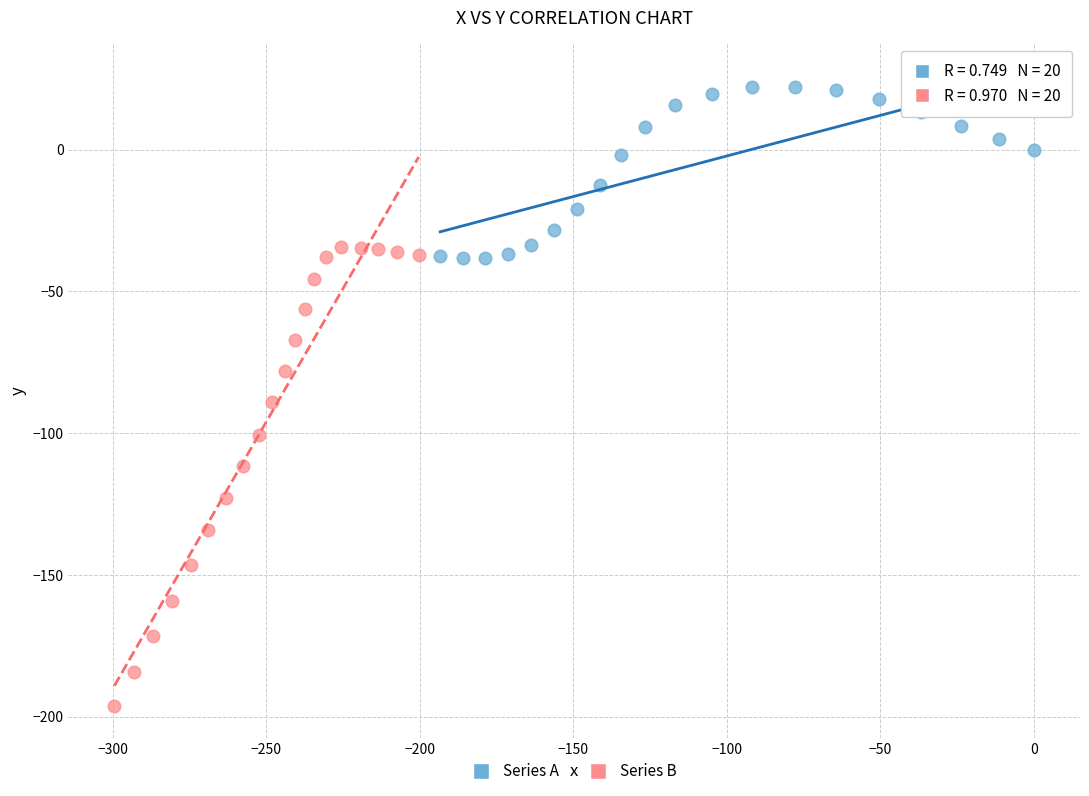

What are all the series names shown in the legend?

Series A, Series B